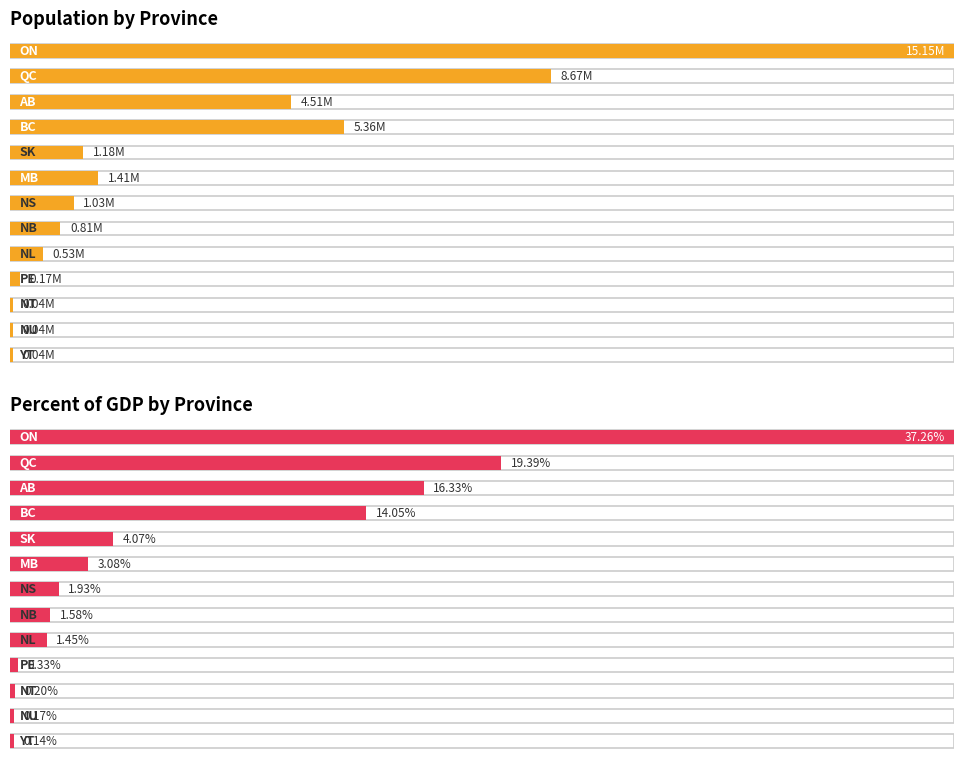

Where does the Population series first go above 1025445?

ON